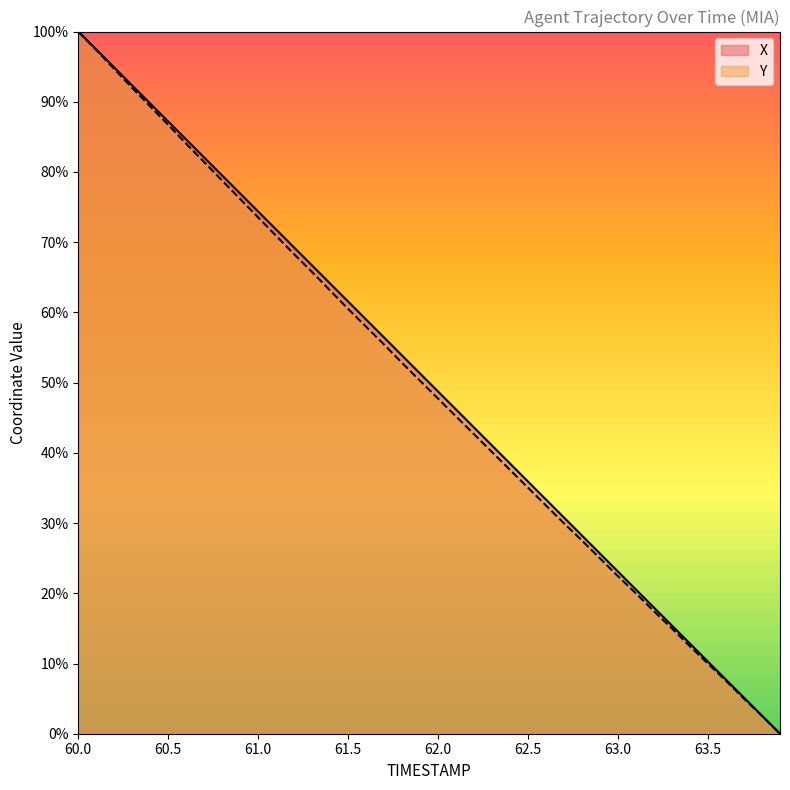

What are all the series names shown in the legend?

X, Y